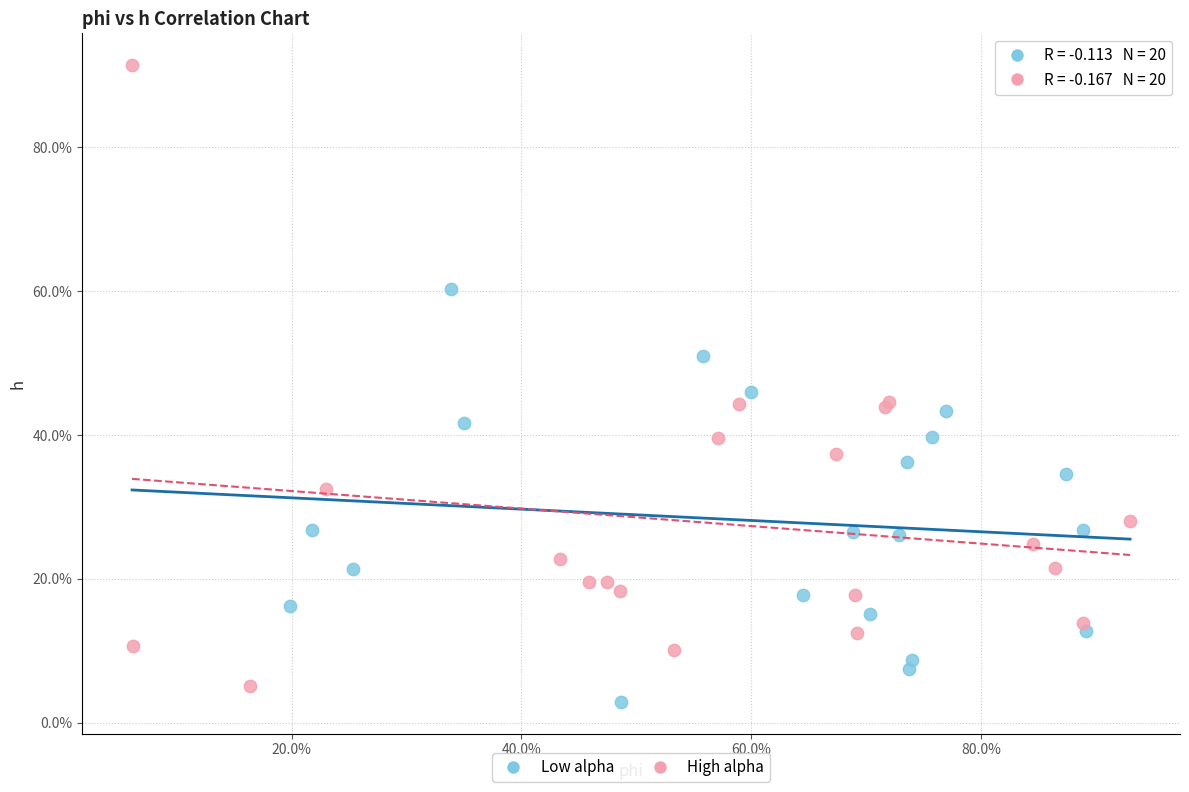

Which series reaches the maximum Y coordinate?

High alpha